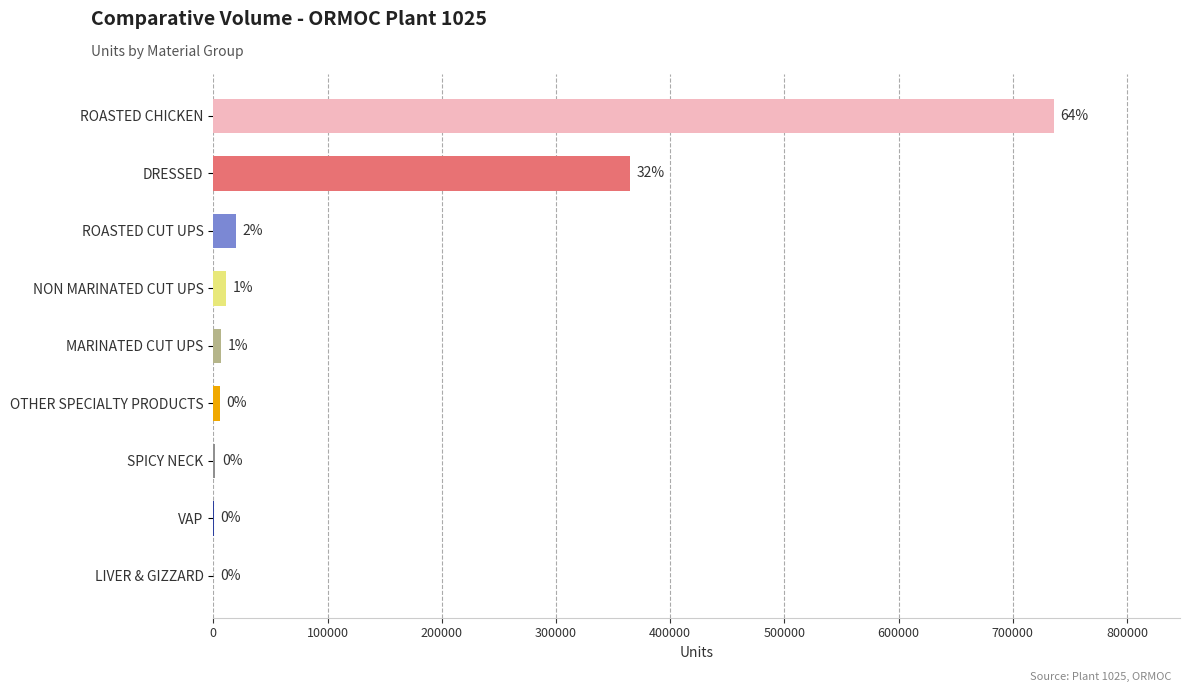

Are the bars horizontal?

Yes